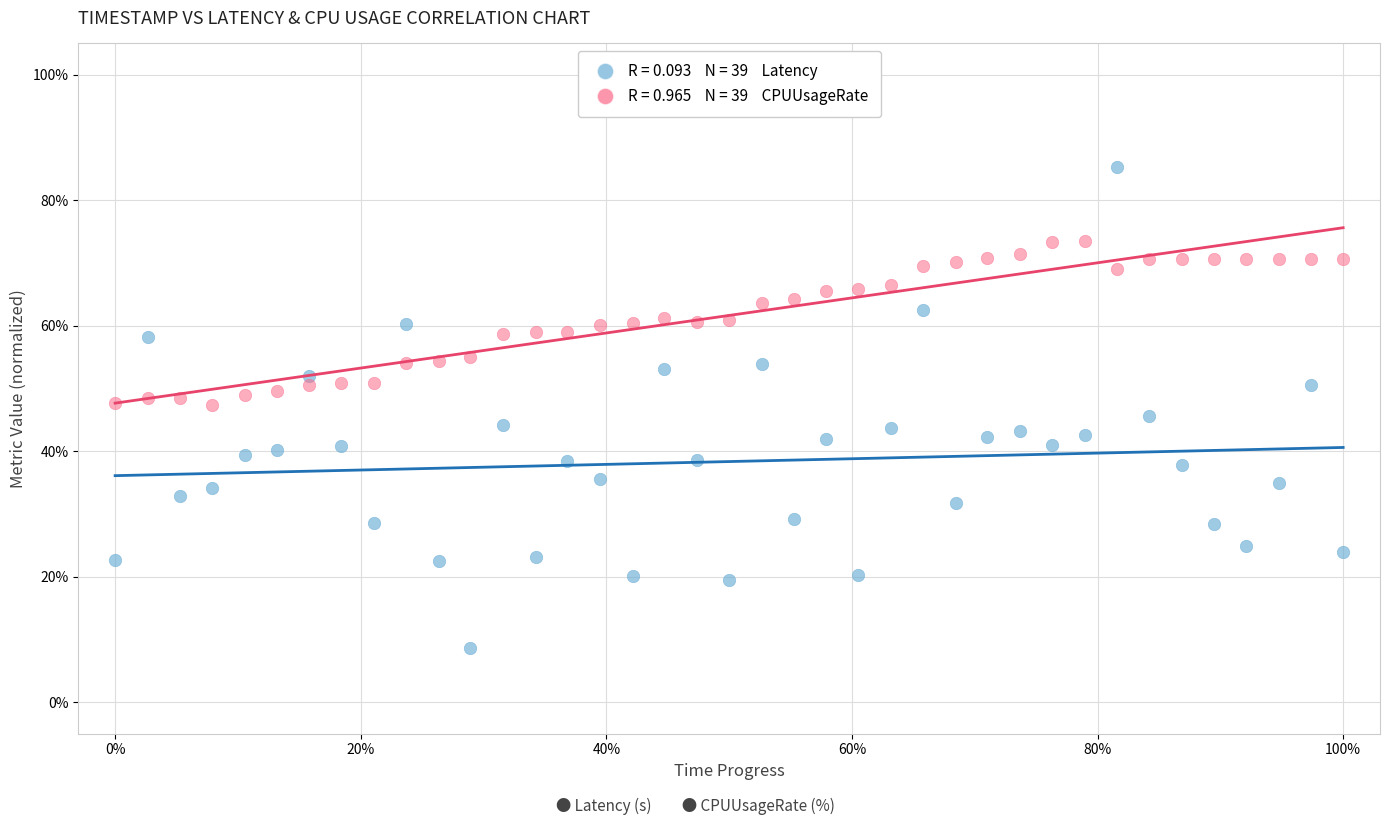

Across all data points, what is the range of X values (max minus min)?

100.0